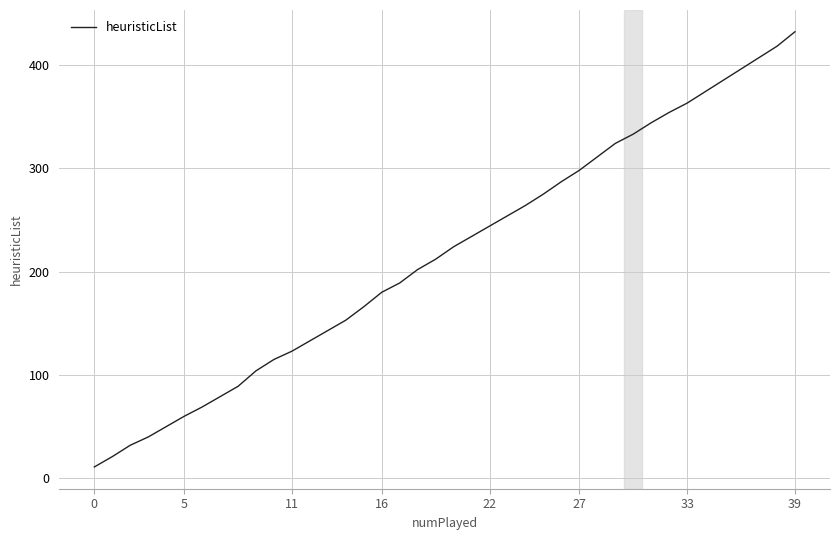

What is the sum of all values?

8692